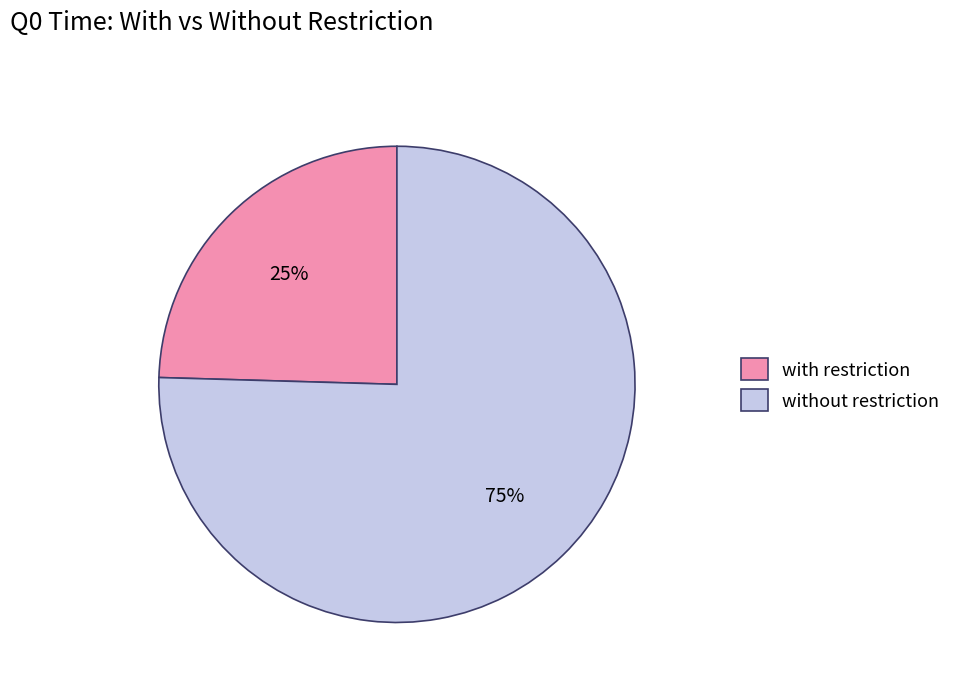

What percentage is the without restriction slice, to the nearest percent?

75%